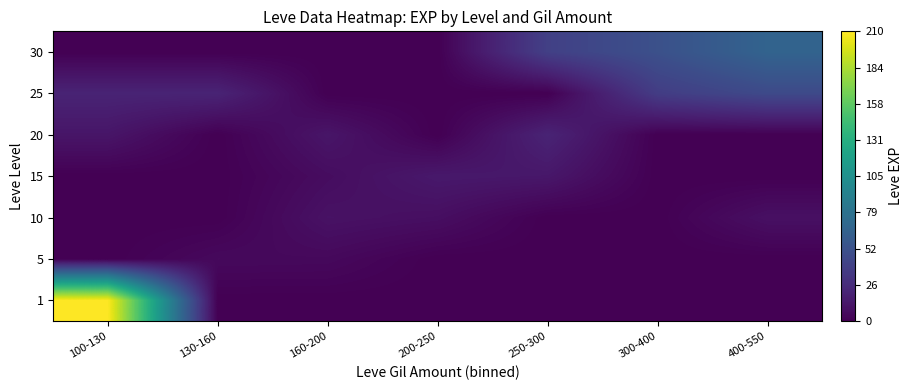

What is the maximum value shown in the chart?

210.7